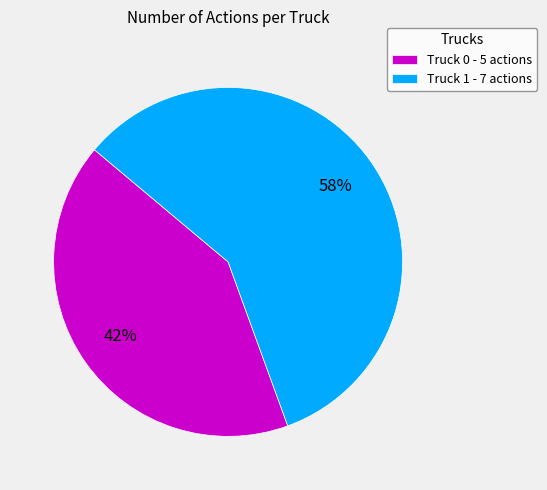

Is the sum of Truck 1 and Truck 0 greater than half?

Yes